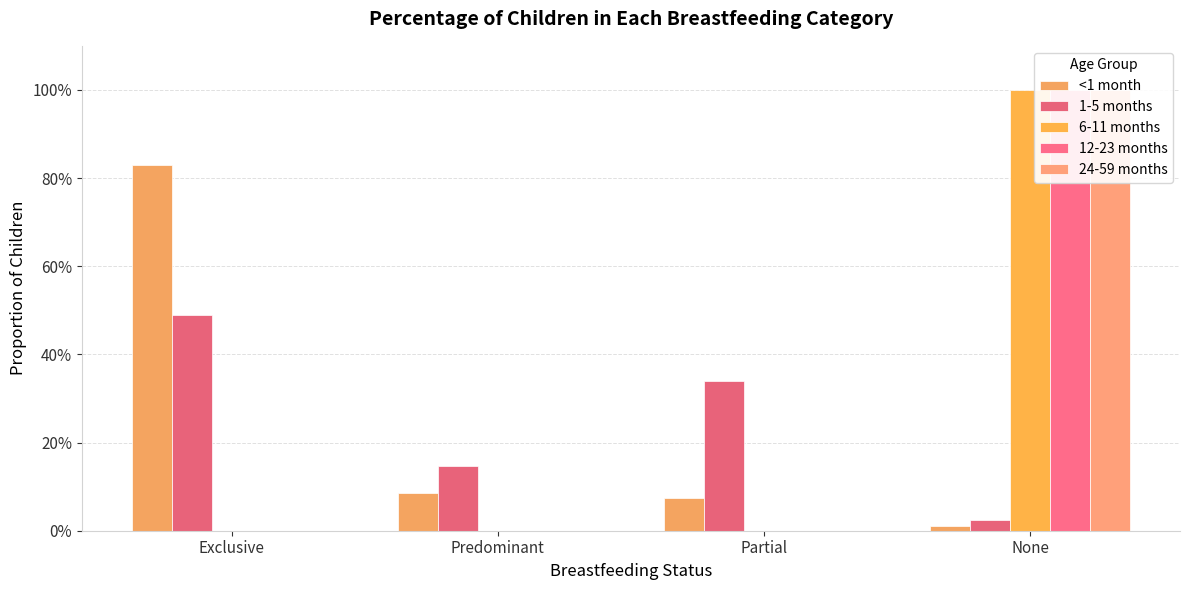

At which category is the sum across all series the highest?

None